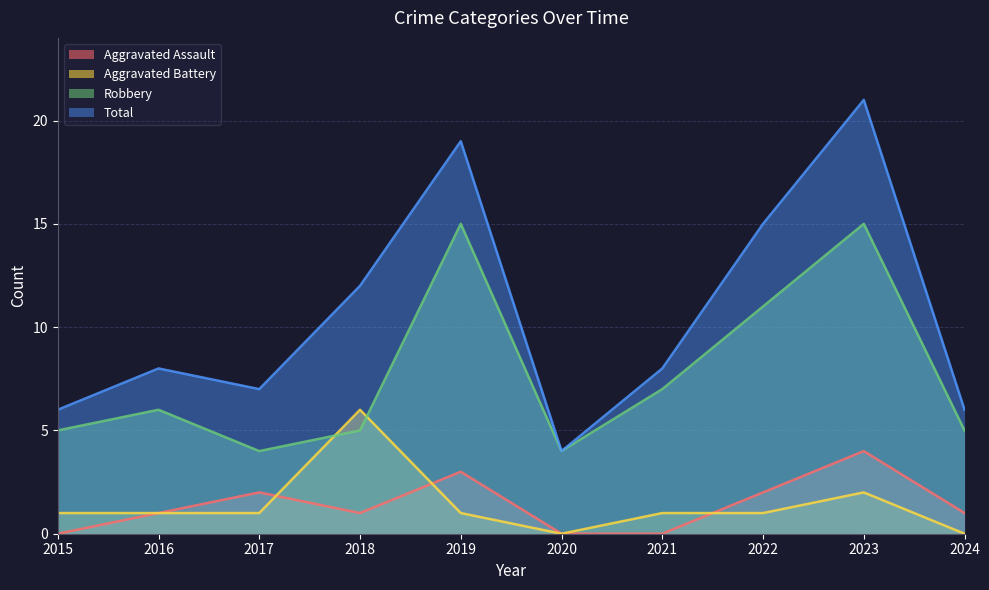

What is the maximum value for Robbery?

15